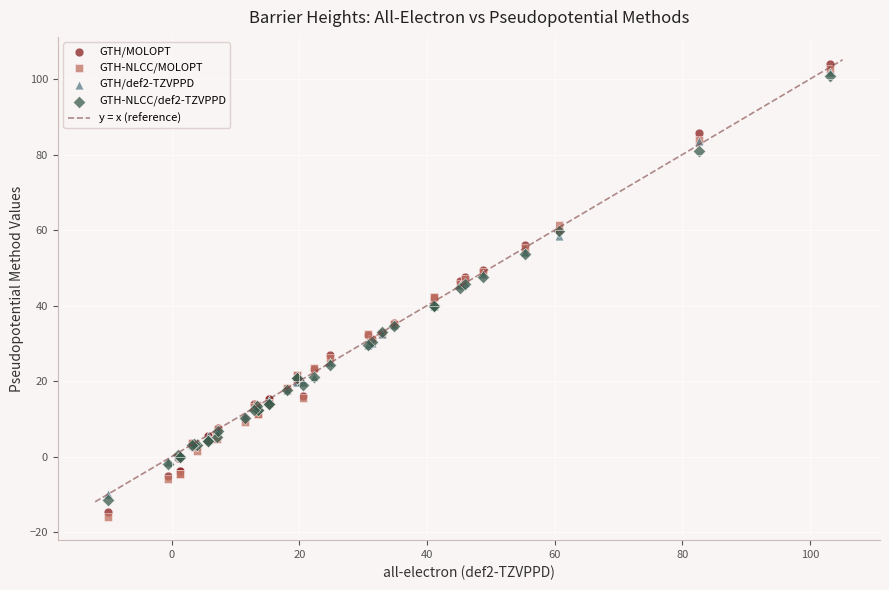

Which series has the widest spread of Y values?

GTH-NLCC/MOLOPT